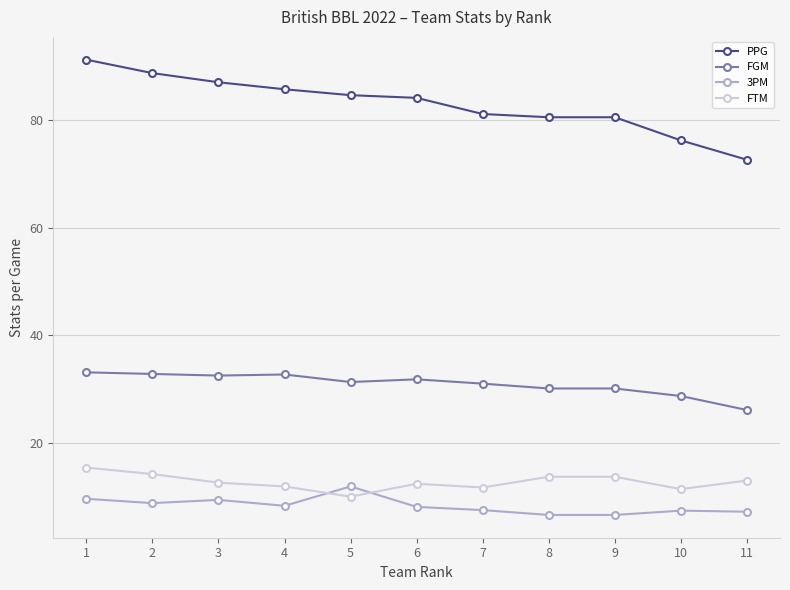

What value does the 3PM series have at 5?

11.9